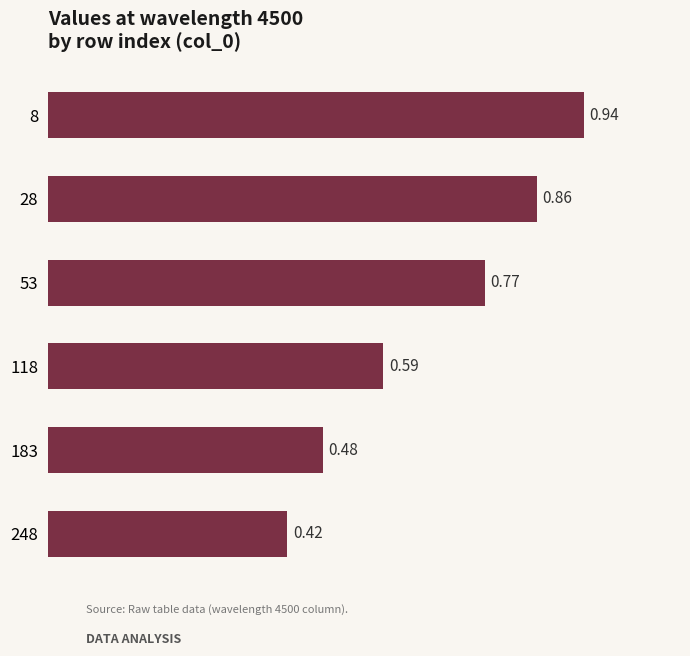

Rank the categories by value from highest to lowest.

8, 28, 53, 118, 183, 248